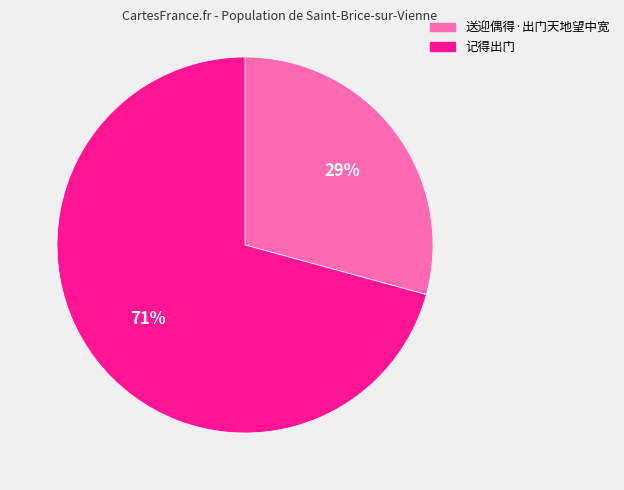

Is 记得出门 the majority of the pie?

Yes